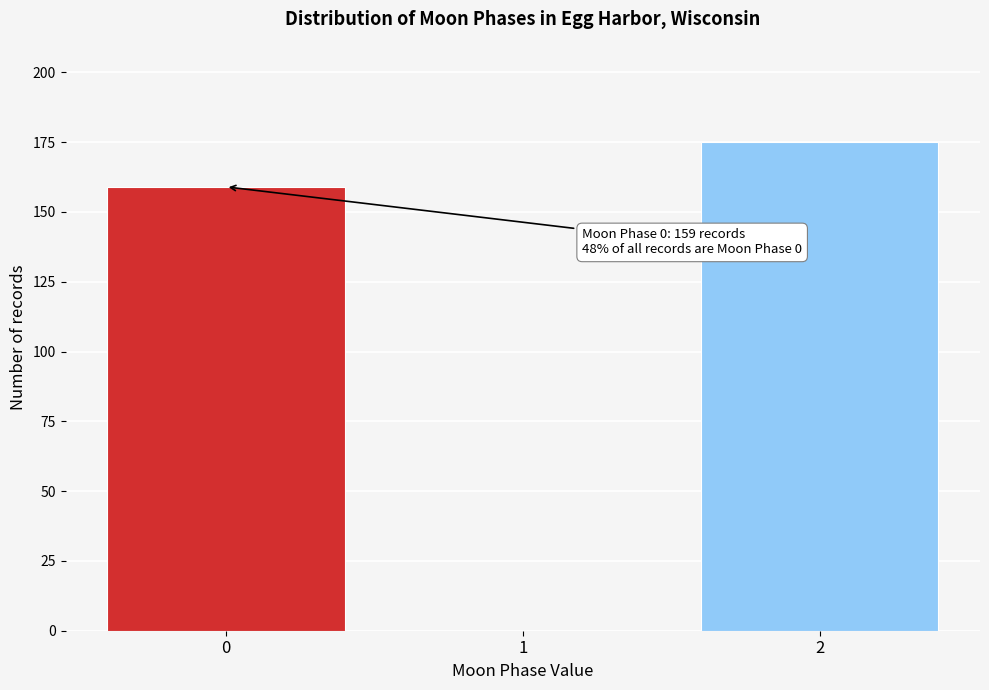

Reading left to right, extract all data points from this chart.

0=159	1=0	2=175